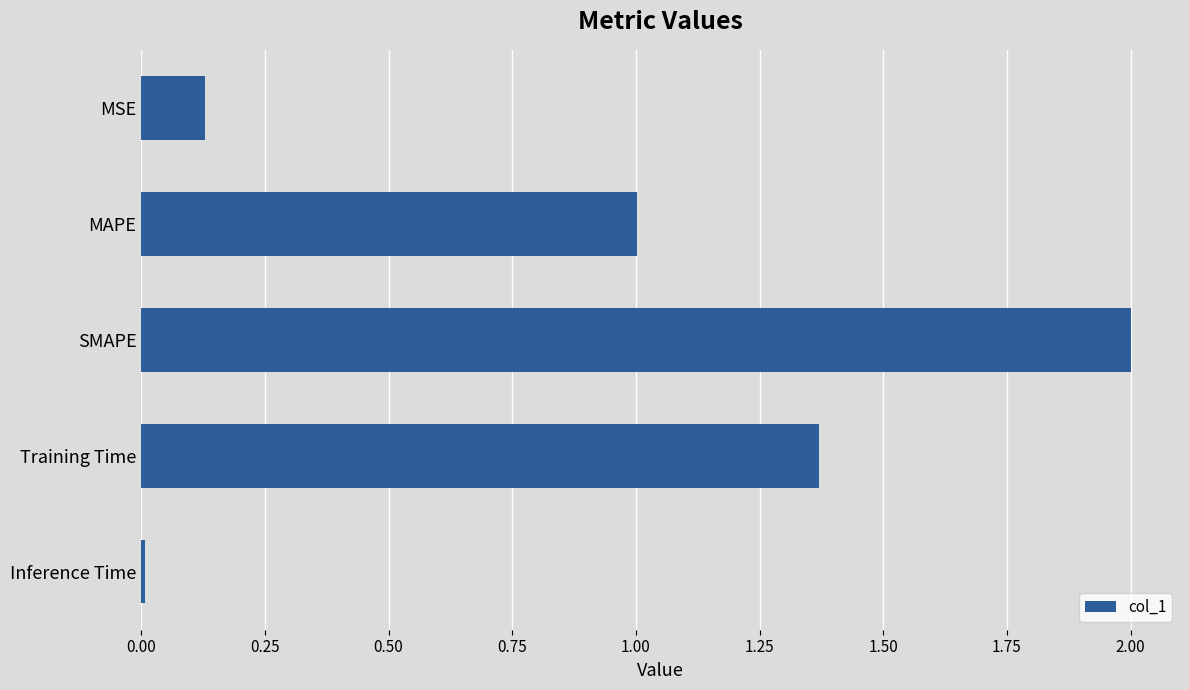

What is the ratio of the value at SMAPE to the value at MAPE?

2.0